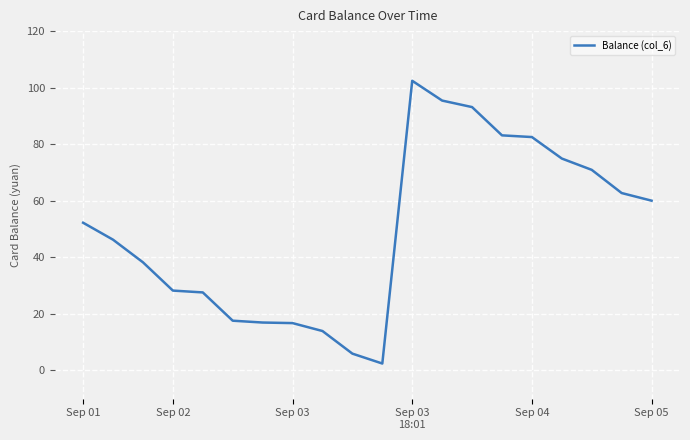

What is the sum of all values?

991.3